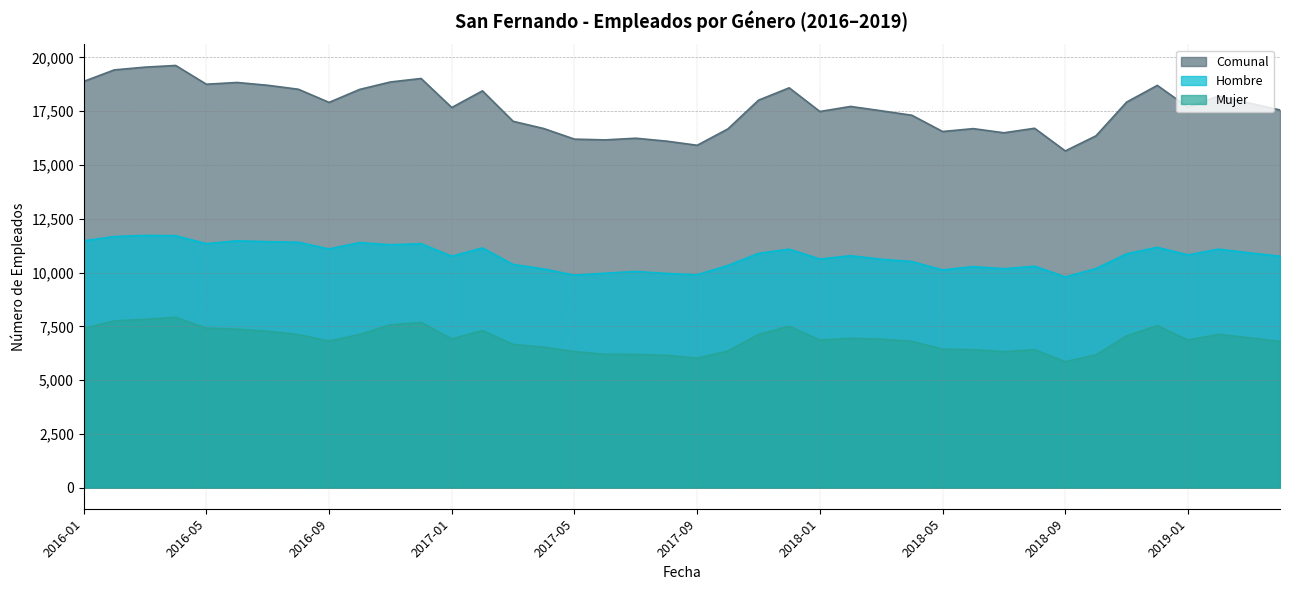

The Comunal series shows 5522 at 2018-12. True or false?

False